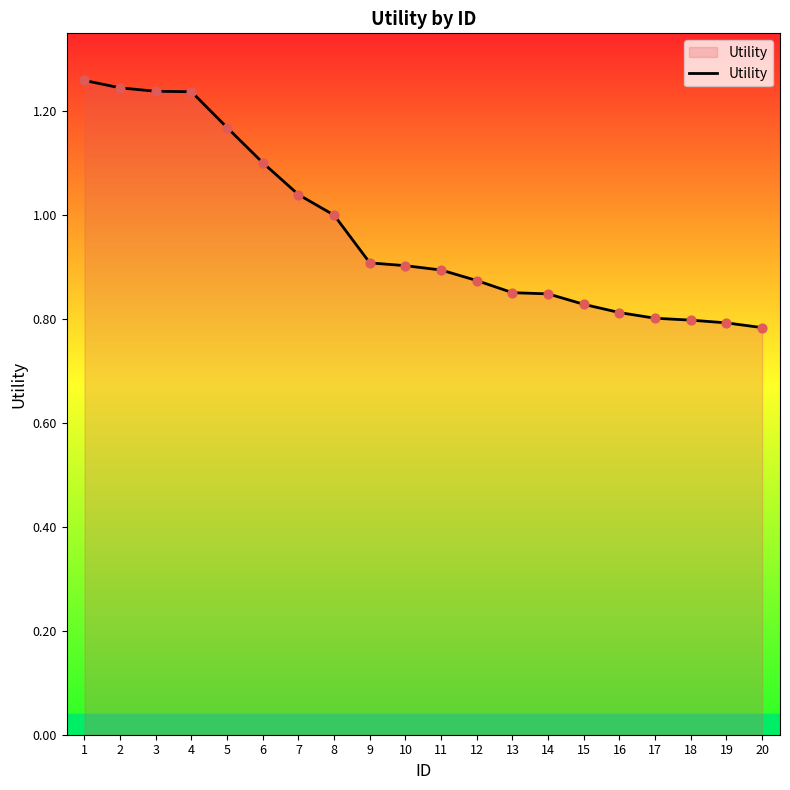

What is the change in value from 1 to 20?

-0.5